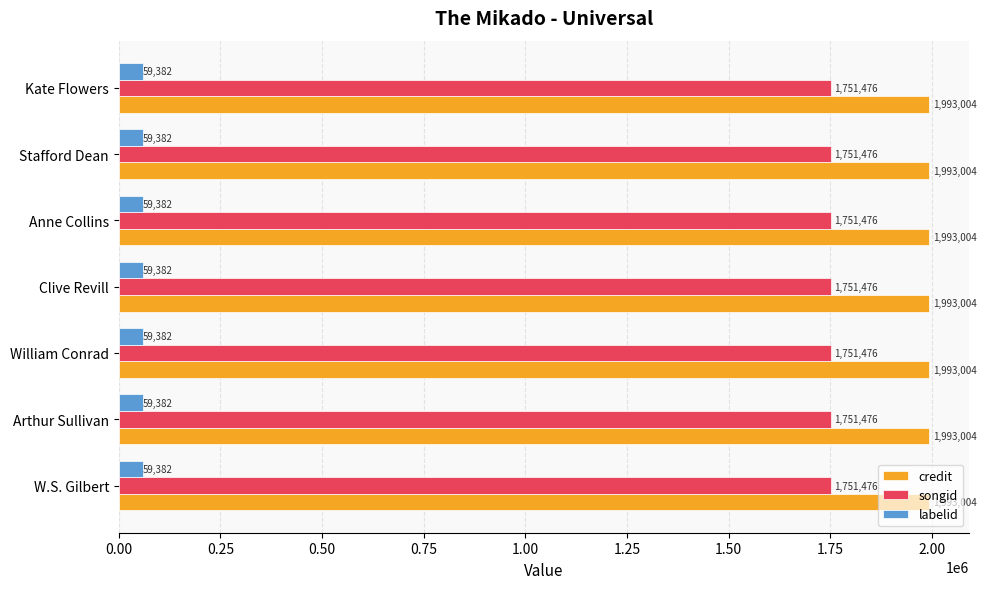

What are all the series names shown in the legend?

credit, songid, labelid